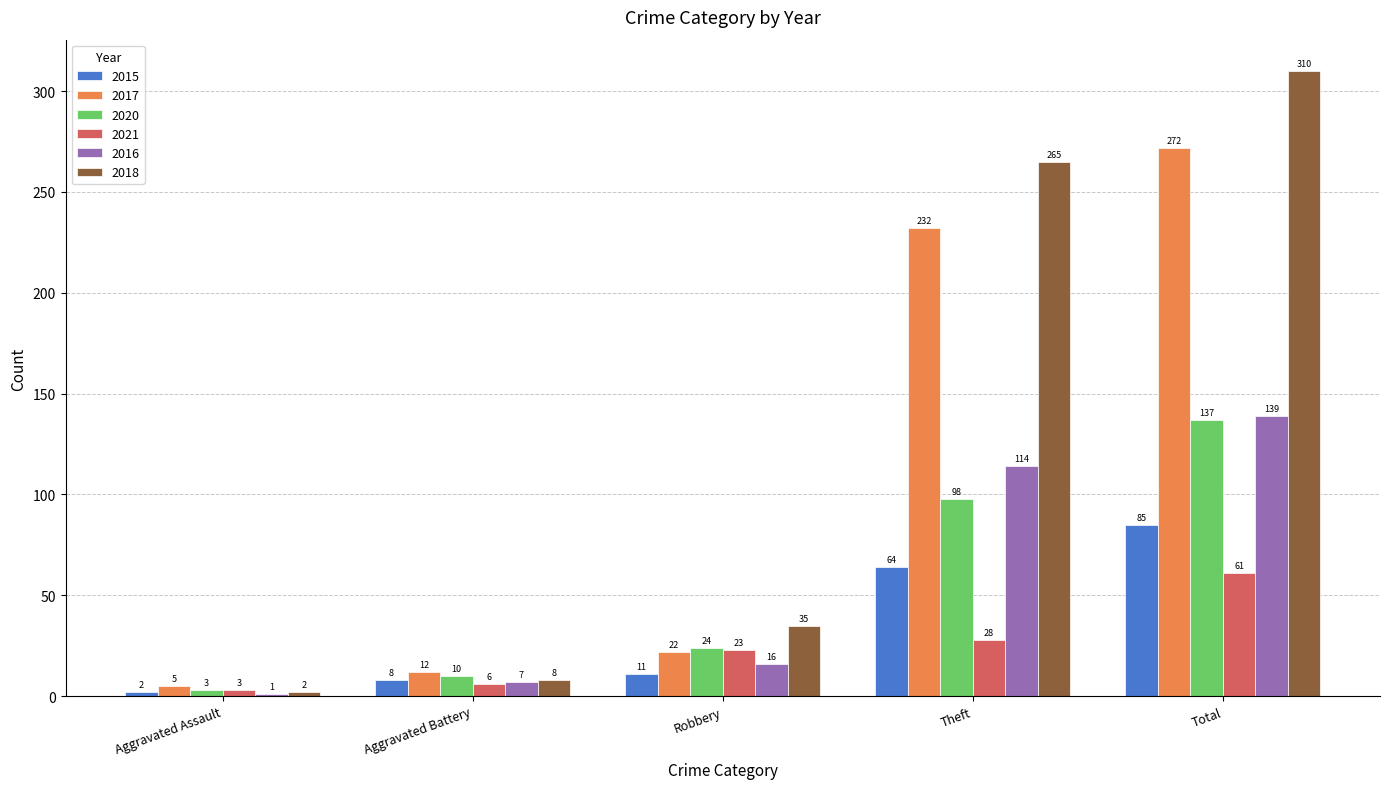

How many groups of bars are there?

5